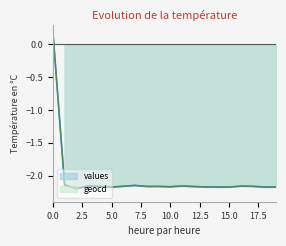

Reading left to right, transcribe all the data shown in this chart.

values: 0=0.2	1=-2.1	2=-2.2	3=-2.2	4=-2.2	5=-2.2	6=-2.2	7=-2.2	8=-2.2	9=-2.2	10=-2.2	11=-2.2	12=-2.2	13=-2.2	14=-2.2	15=-2.2	16=-2.2	17=-2.2	18=-2.2	19=-2.2
geocd: 0=0.2	1=-2.1	2=-2.2	3=-2.2	4=-2.2	5=-2.2	6=-2.2	7=-2.2	8=-2.2	9=-2.2	10=-2.2	11=-2.2	12=-2.2	13=-2.2	14=-2.2	15=-2.2	16=-2.2	17=-2.2	18=-2.2	19=-2.2